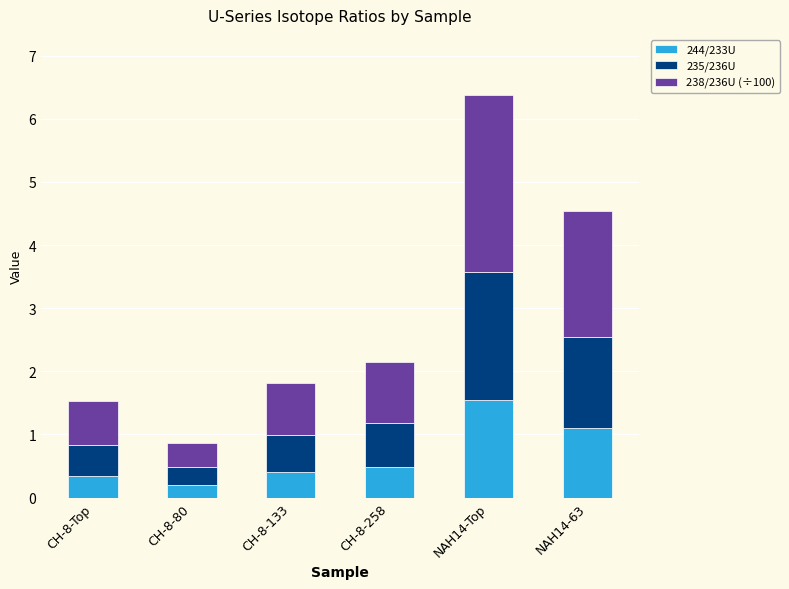

At which label is 244/233U closest to 0?

CH-8-80